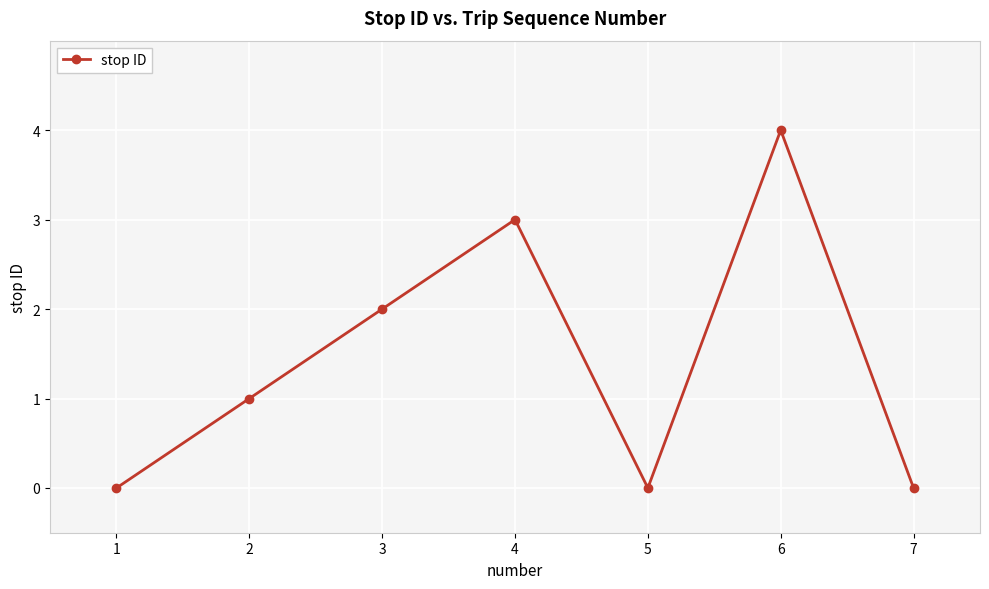

At which category does the data reach its first local valley?

5